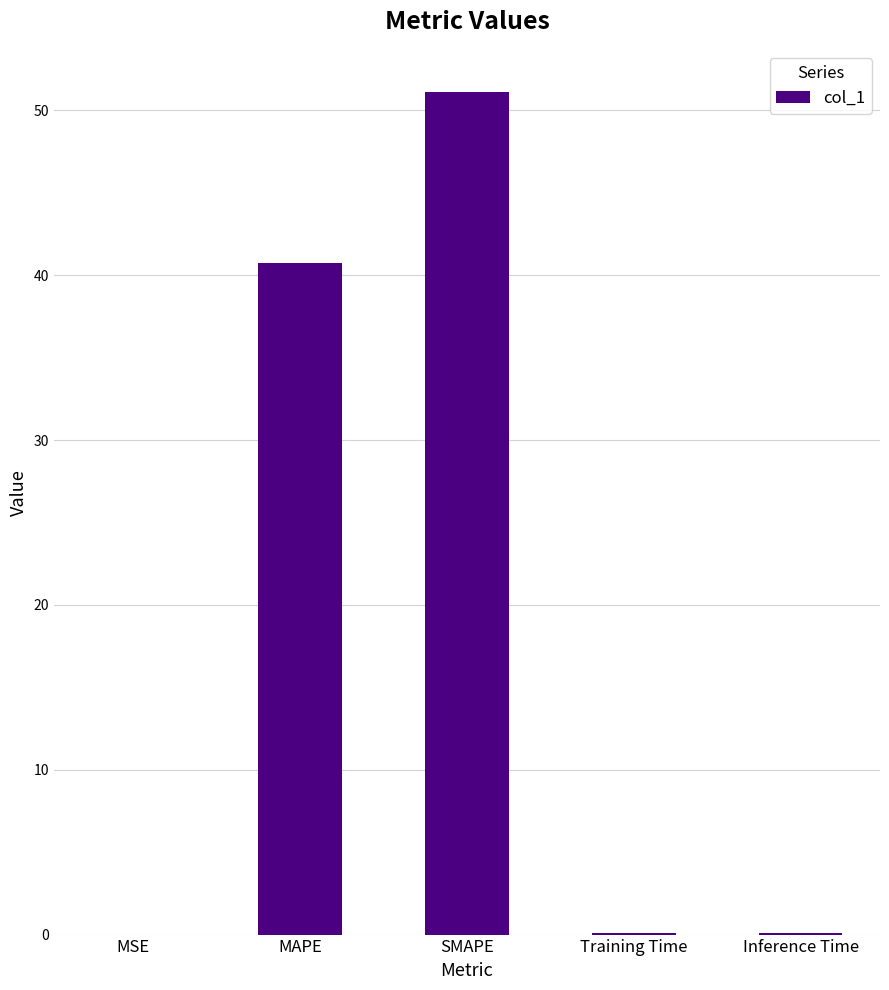

Where is the data nearest to the value 25?

MAPE